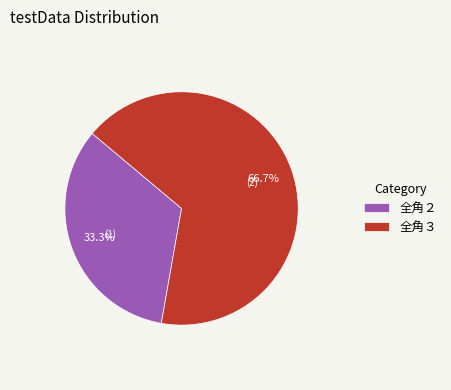

Approximately how many times larger is the value at 全角３ compared to 全角２?

2.0